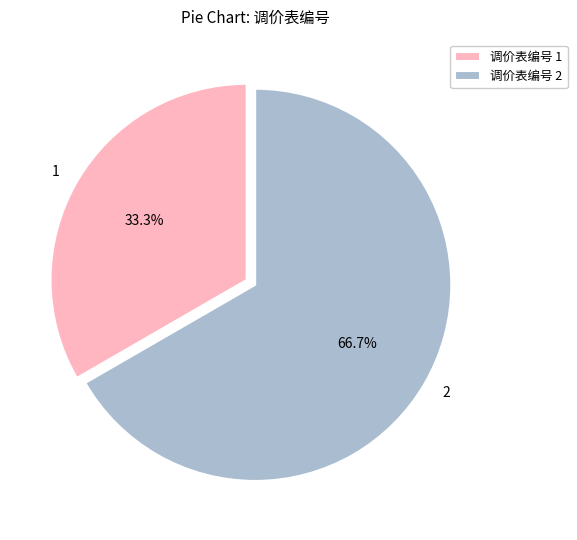

Which has a higher value, 1 or 2?

2